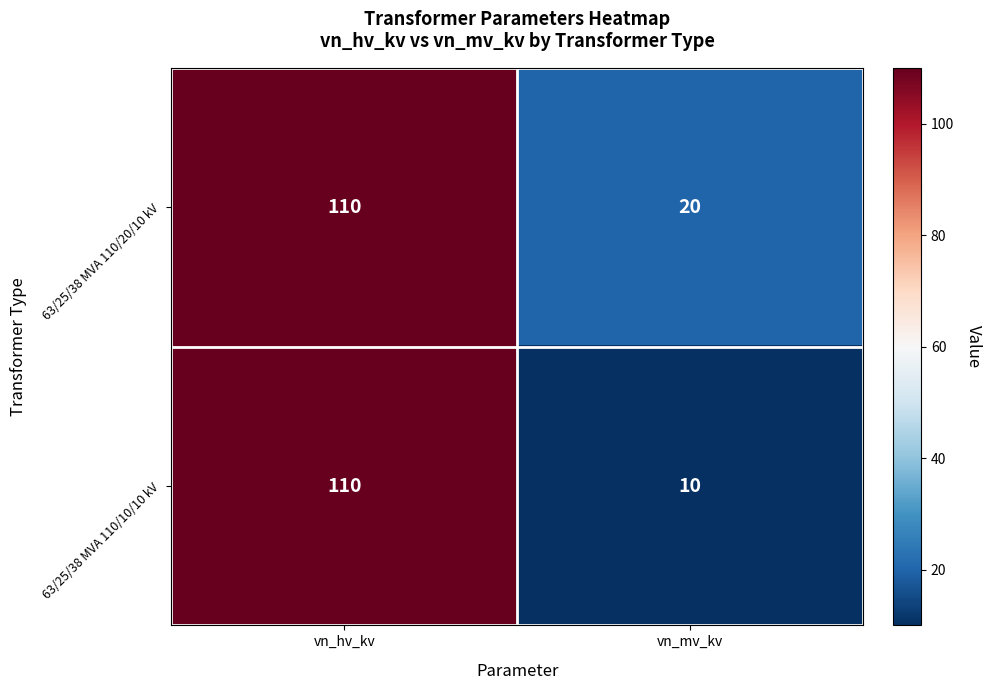

What is the total value across all series at vn_mv_kv?

30